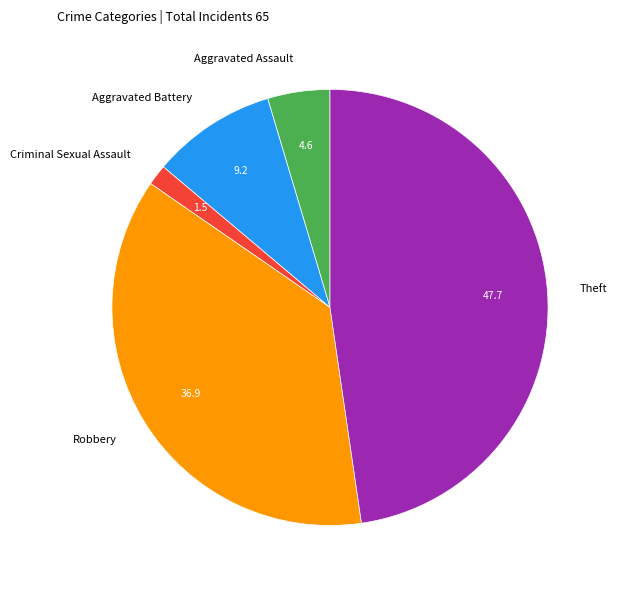

Is the sum of Criminal Sexual Assault and Theft greater than half?

No